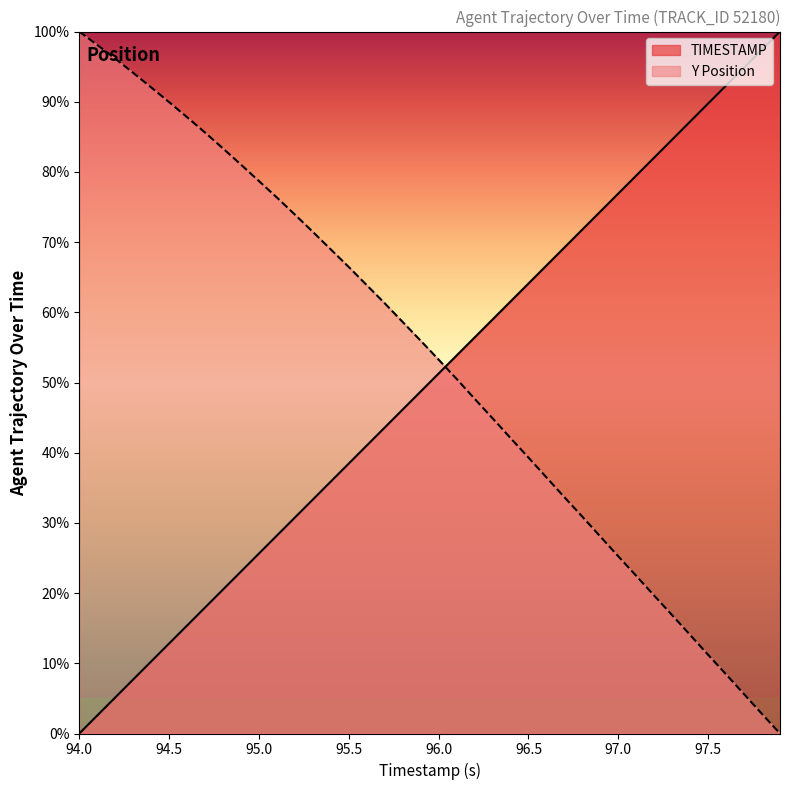

At which label does TIMESTAMP first exceed 51?

96.0